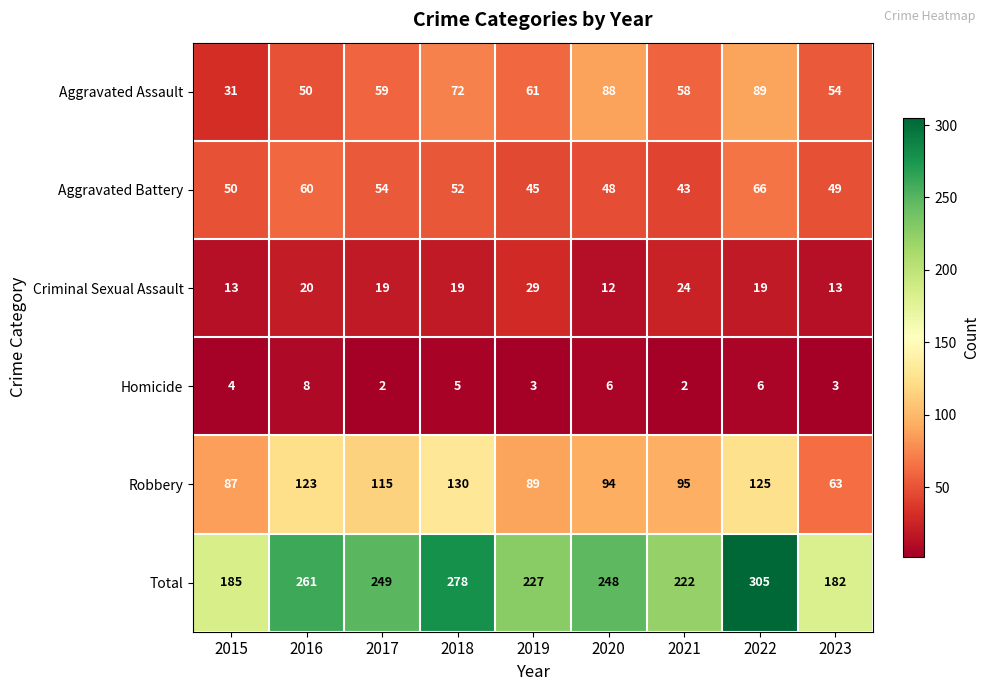

What is the difference between the Robbery values at 2023 and 2018?

67